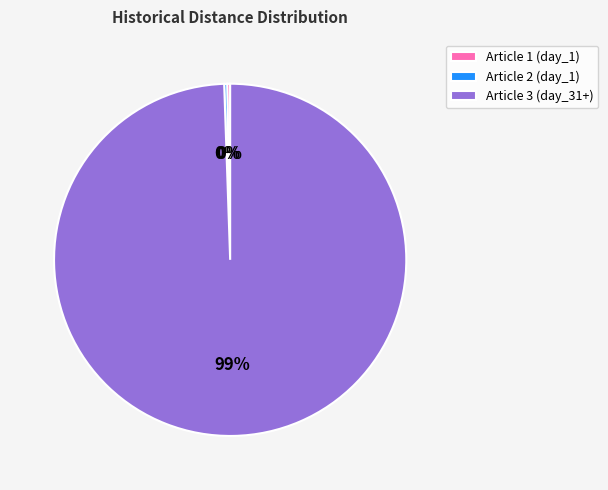

True or false: Article 3 (day_31+) accounts for 89% of the total.

False